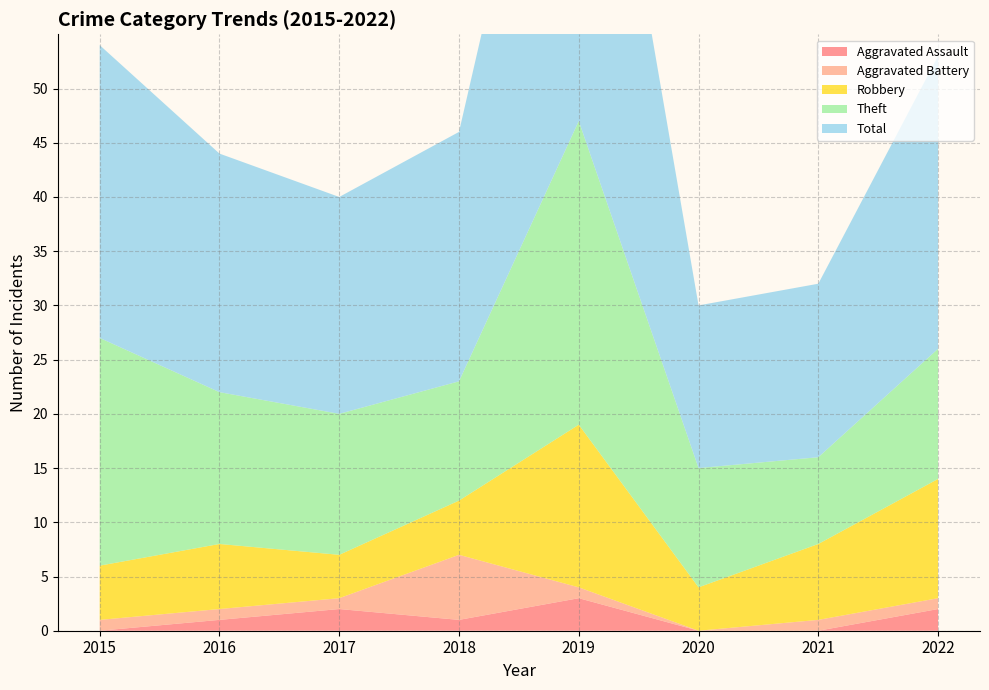

Reading left to right, transcribe all the data shown in this chart.

Aggravated Assault: 2015=0	2016=1	2017=2	2018=1	2019=3	2020=0	2021=0	2022=2
Aggravated Battery: 2015=1	2016=1	2017=1	2018=6	2019=1	2020=0	2021=1	2022=1
Robbery: 2015=5	2016=6	2017=4	2018=5	2019=15	2020=4	2021=7	2022=11
Theft: 2015=21	2016=14	2017=13	2018=11	2019=28	2020=11	2021=8	2022=12
Total: 2015=27	2016=22	2017=20	2018=23	2019=47	2020=15	2021=16	2022=27